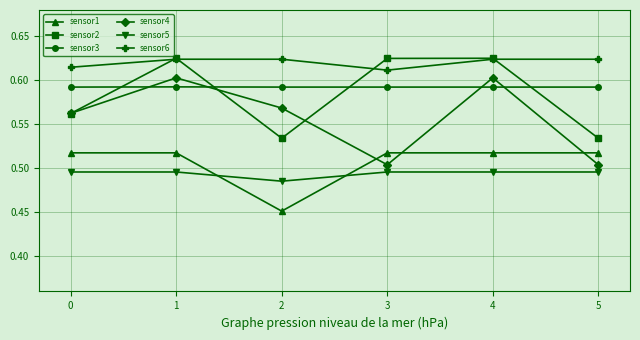

The value of sensor5 at 0 is 0.8. True or false?

False